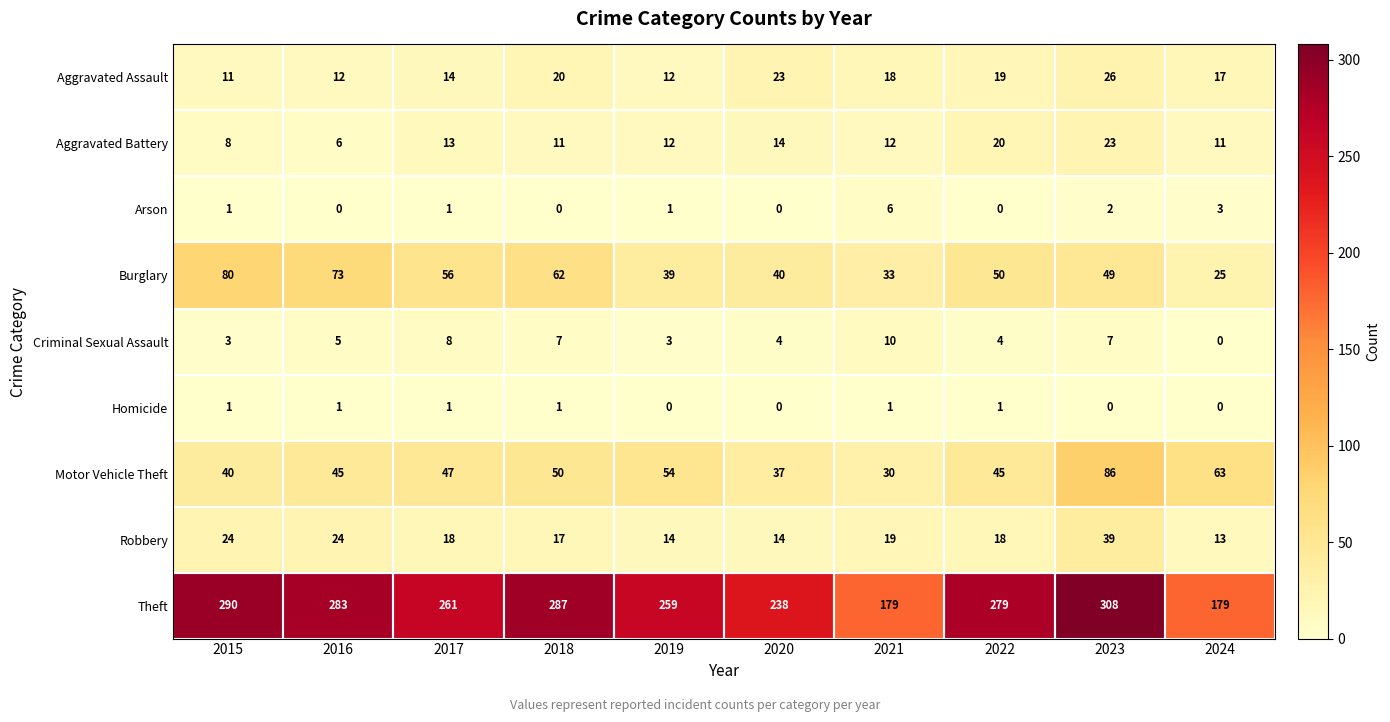

Which series has the widest spread of values?

Theft